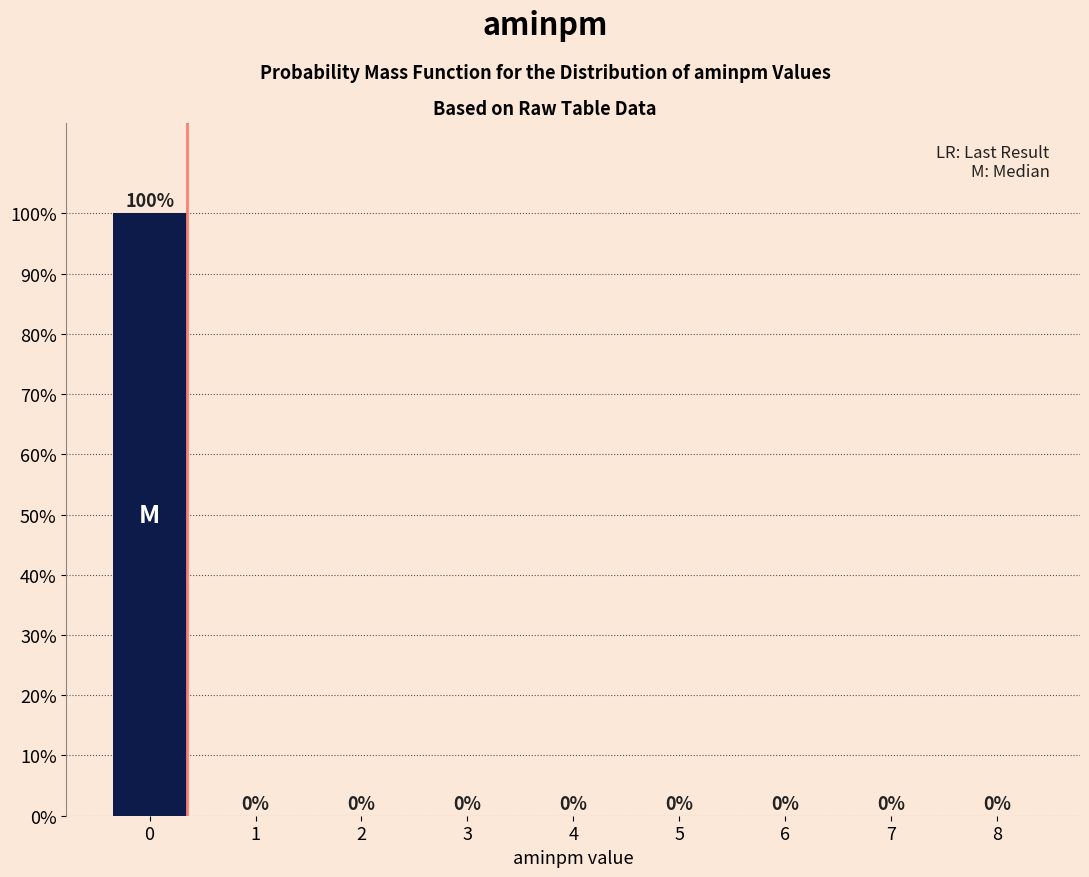

Reading left to right, extract all data points from this chart.

0=100	1=0	2=0	3=0	4=0	5=0	6=0	7=0	8=0